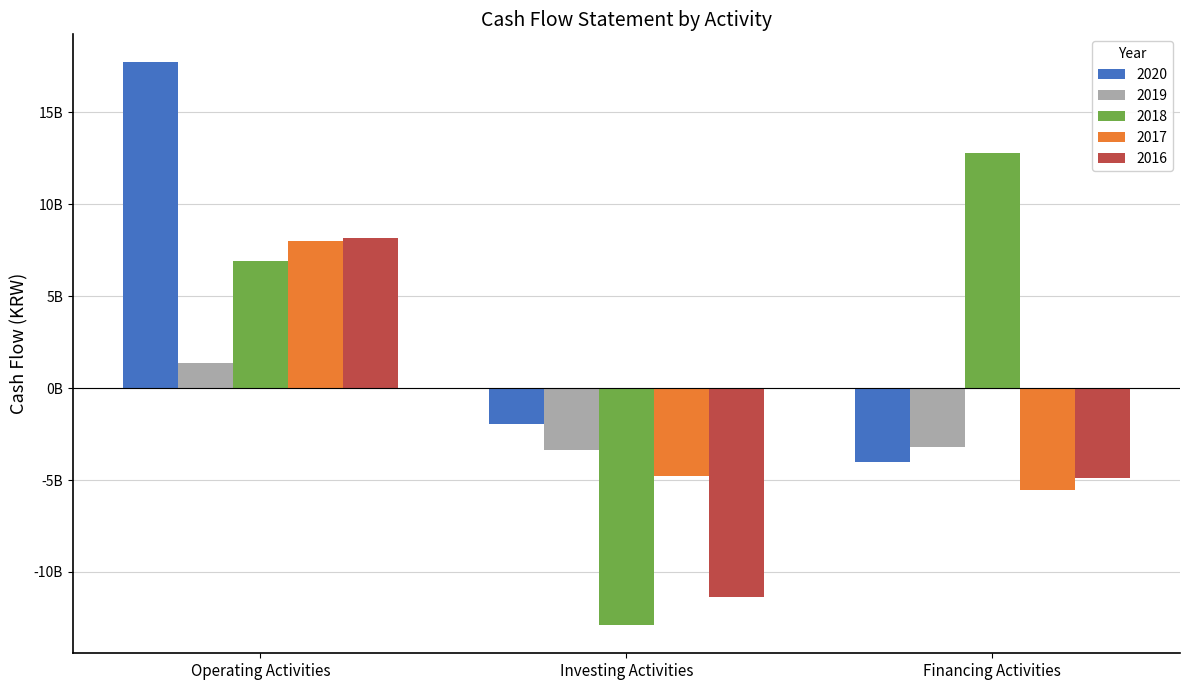

At which category is the sum across all series the highest?

Operating Activities